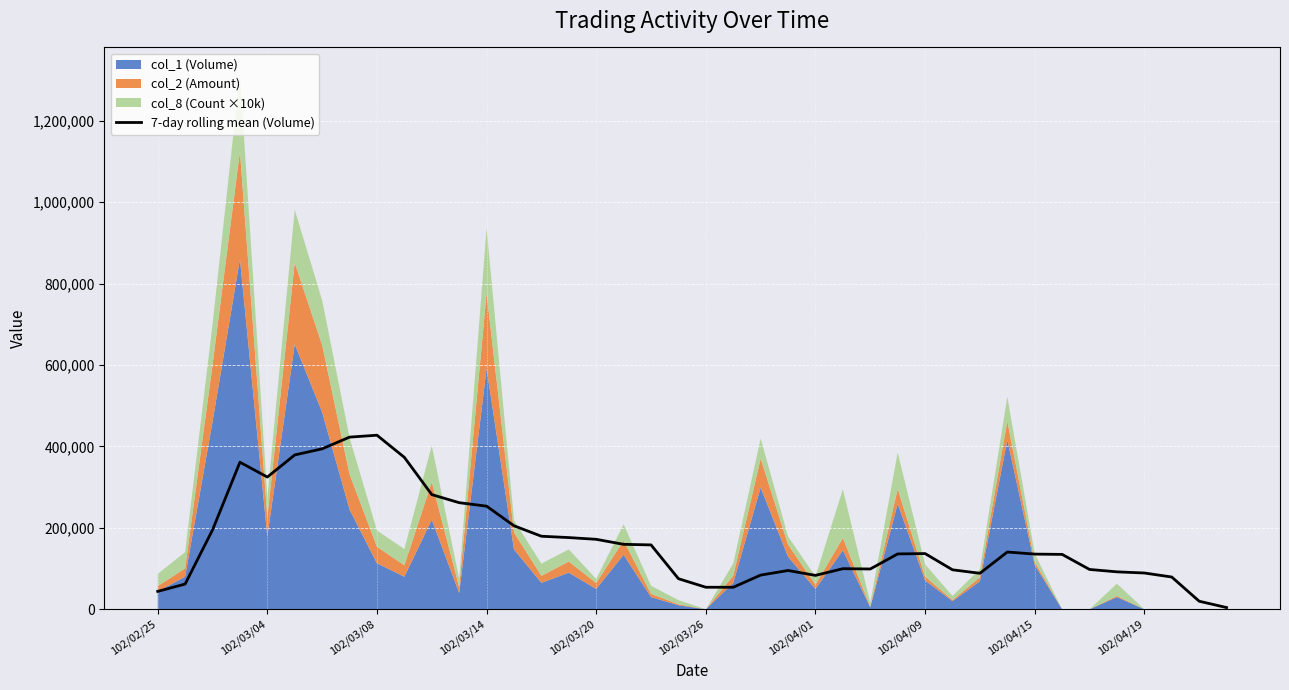

What is the highest value of the 7-day rolling mean (Volume) series?

427571.4